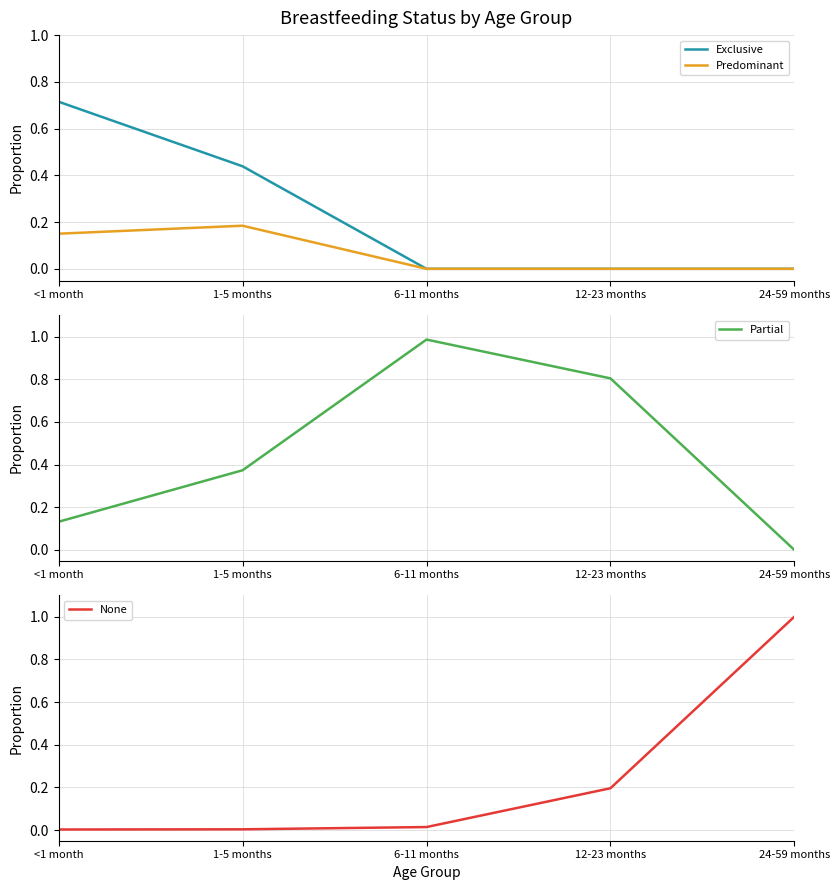

Reading right to left, transcribe all the data shown in this chart.

Exclusive: 0.0	0.0	0.0	0.4	0.7
Predominant: 0.0	0.0	0.0	0.2	0.2
Partial: 0.0	0.8	1.0	0.4	0.1
None: 1.0	0.2	0.0	0.0	0.0